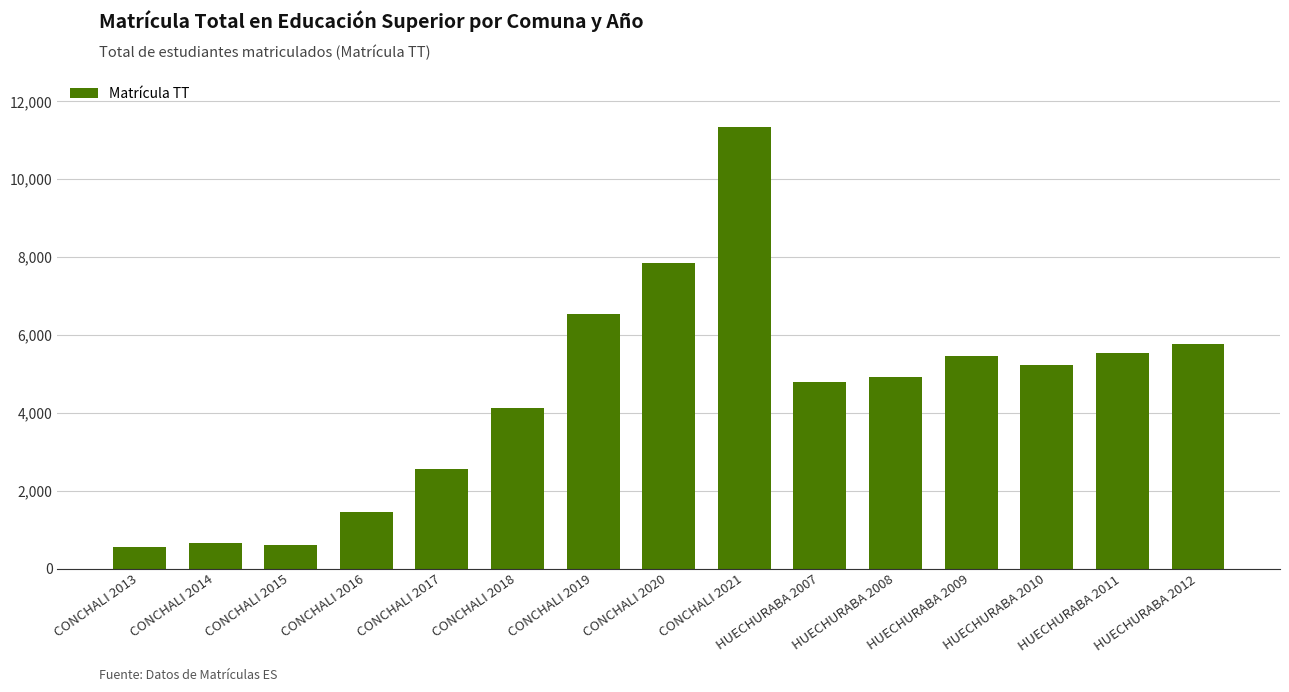

Count the number of data series in this chart.

1